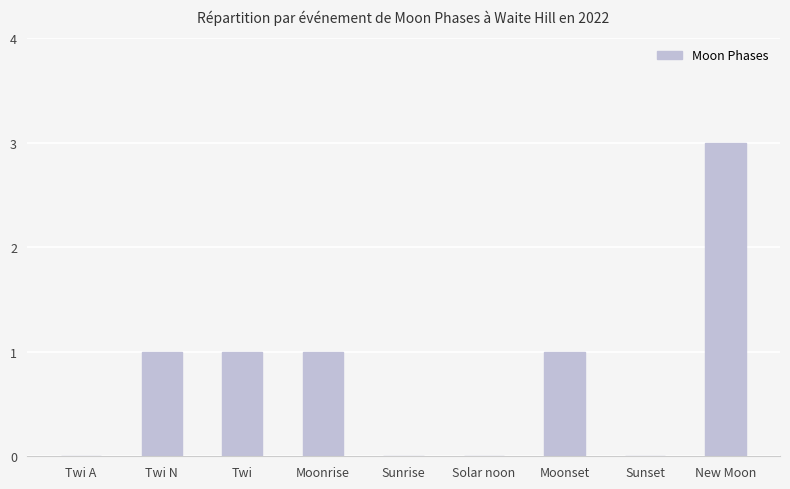

What is the maximum value shown in the chart?

3